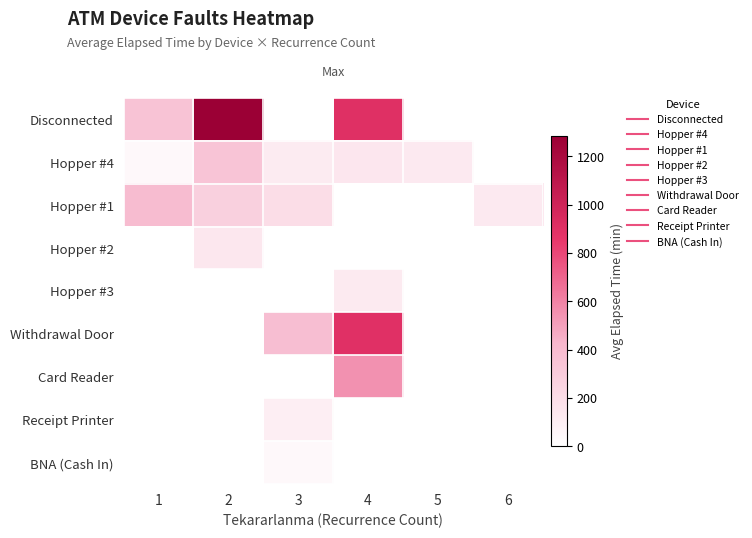

At how many categories does at least one series exceed 228?

4